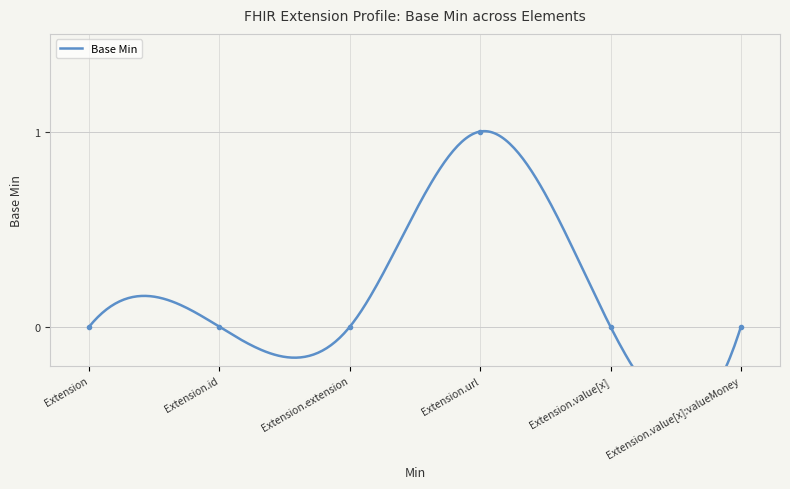

What is the label of the 5th point from the right?

Extension.id